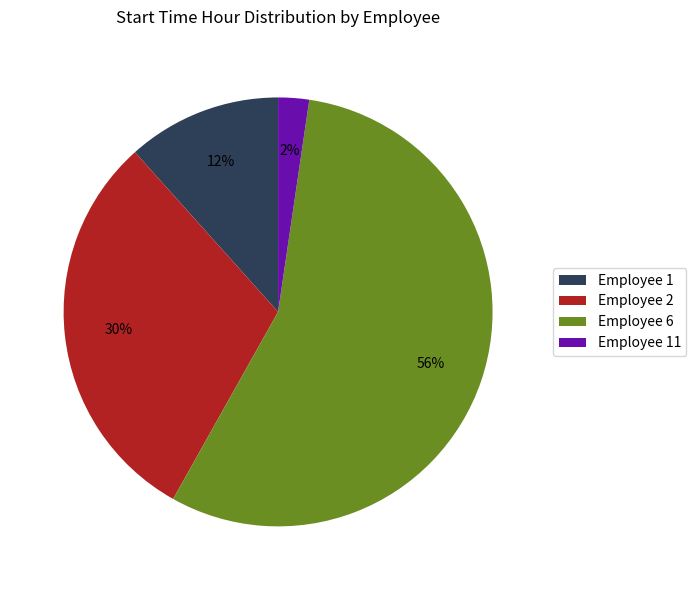

The Employee 6 slice represents 56% of the pie. True or false?

True